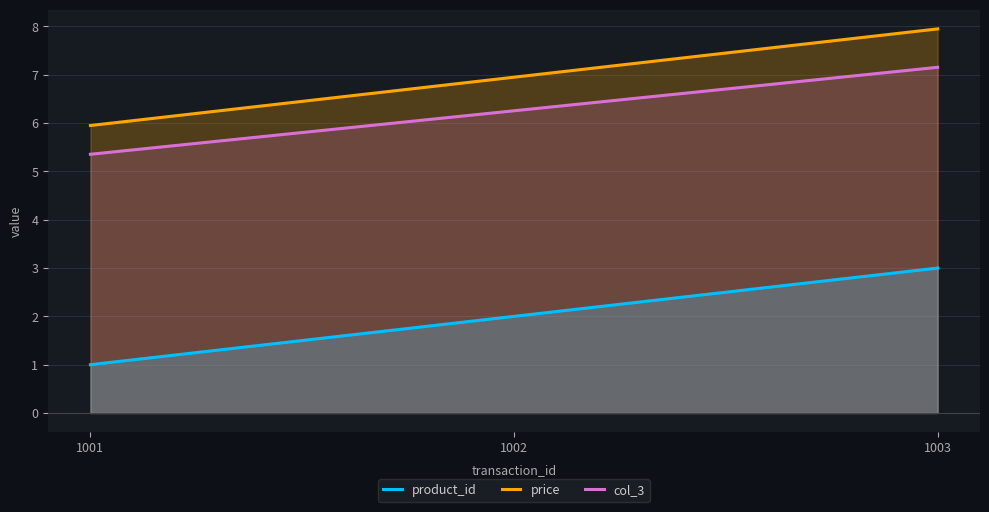

Where does the col_3 series first go above 6?

1002